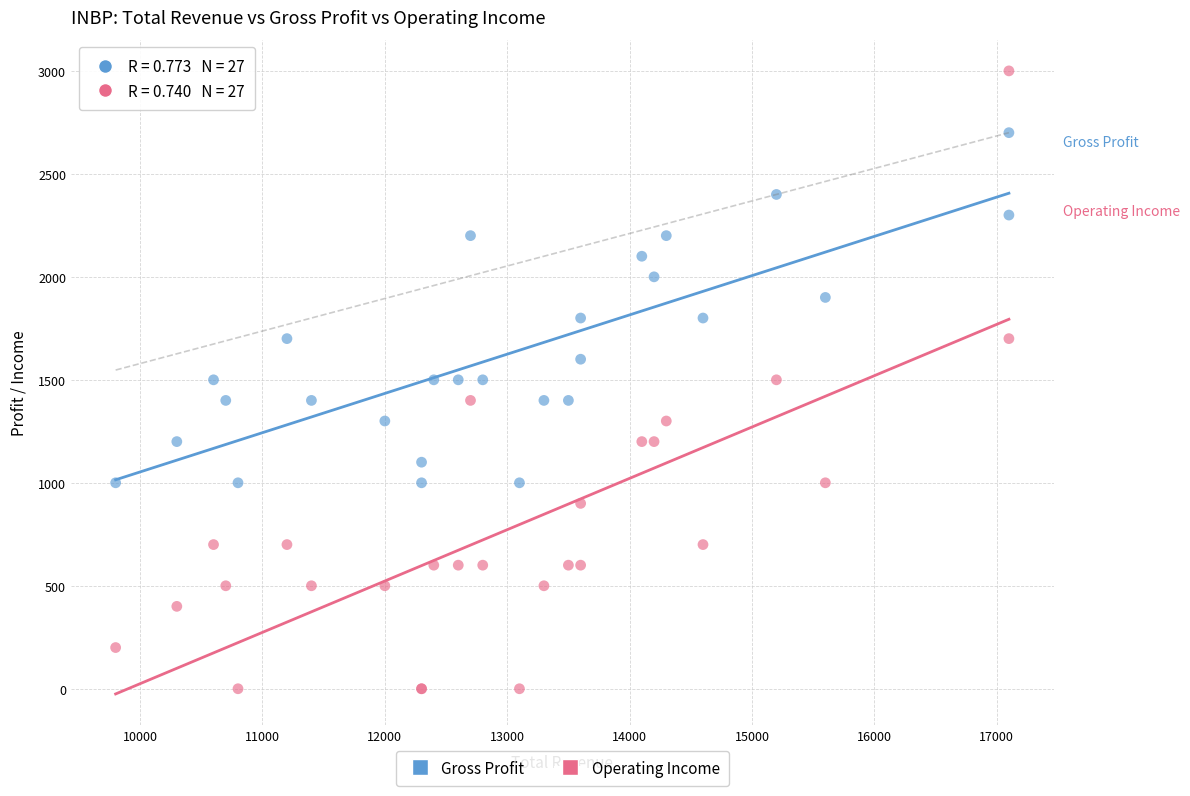

Which series has the widest spread of Y values?

Operating Income